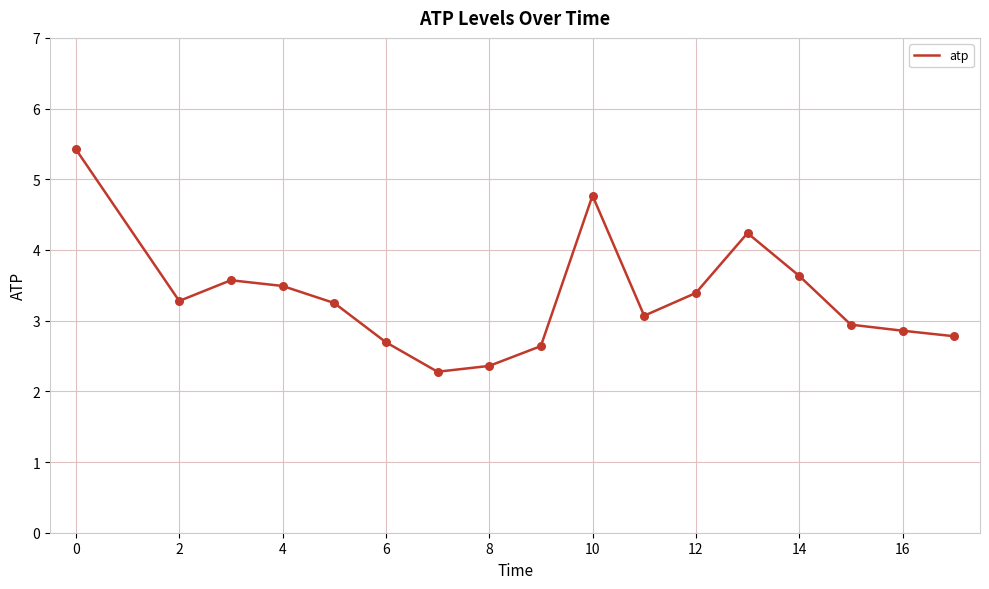

What is the maximum value shown in the chart?

5.4